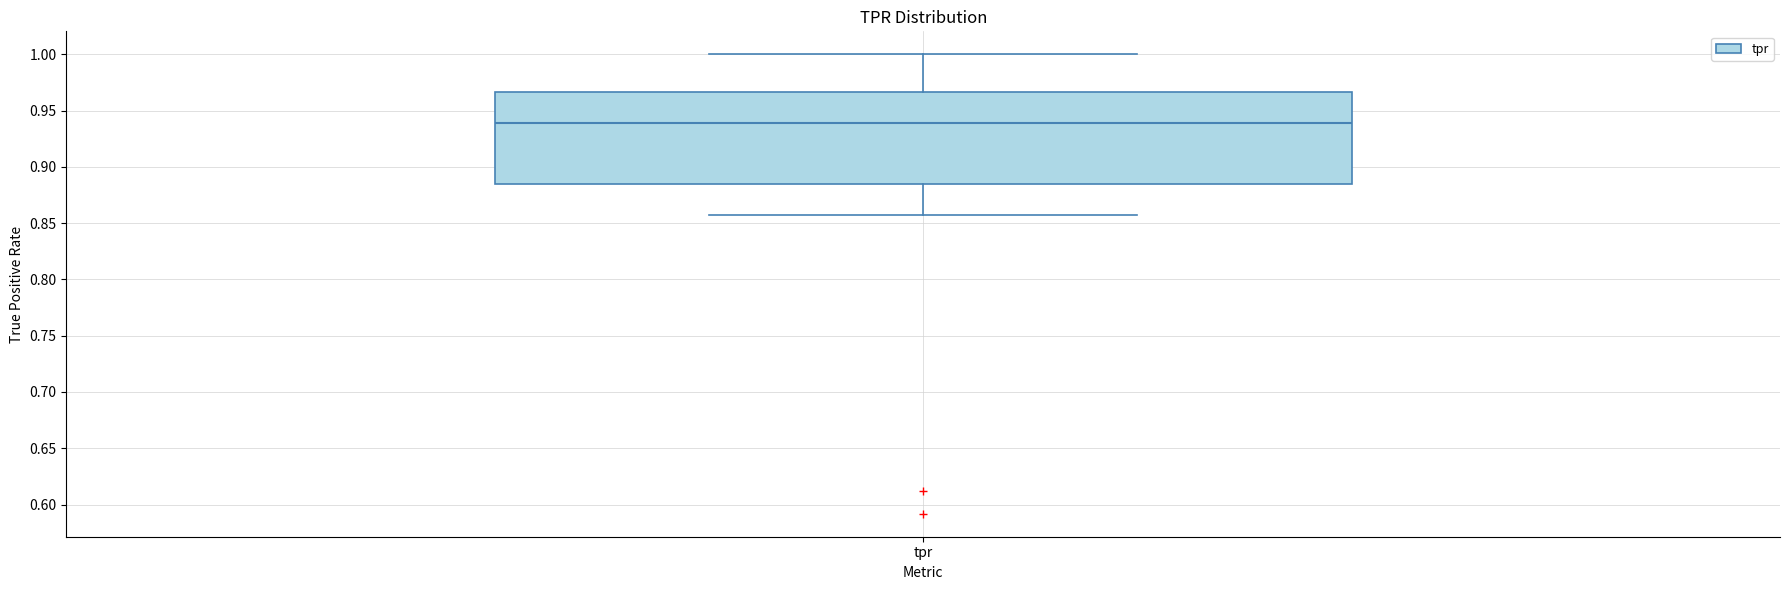

Read this box plot against the y-axis: the position of the median line, the range covered by the box, and the ends of both whiskers. The values are not printed on the chart, so give them approximately, as read against the axis.

median 0.940, box 0.885 to 0.965, whiskers 0.855 to 1.000